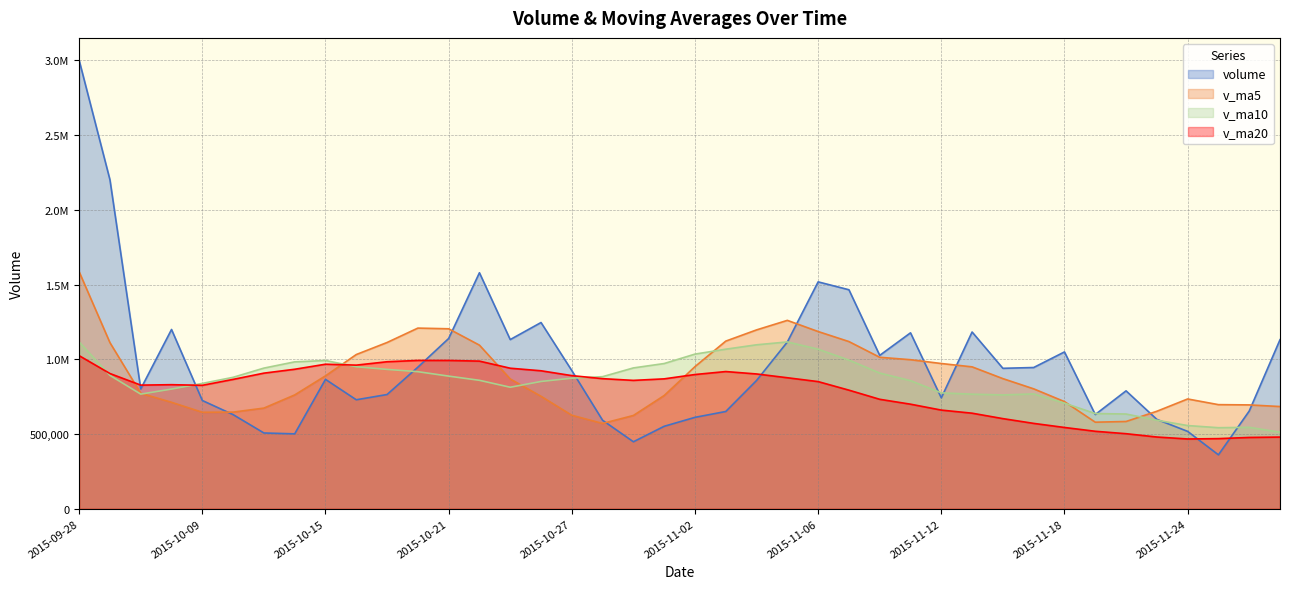

At how many categories does at least one series exceed 1224568?

7